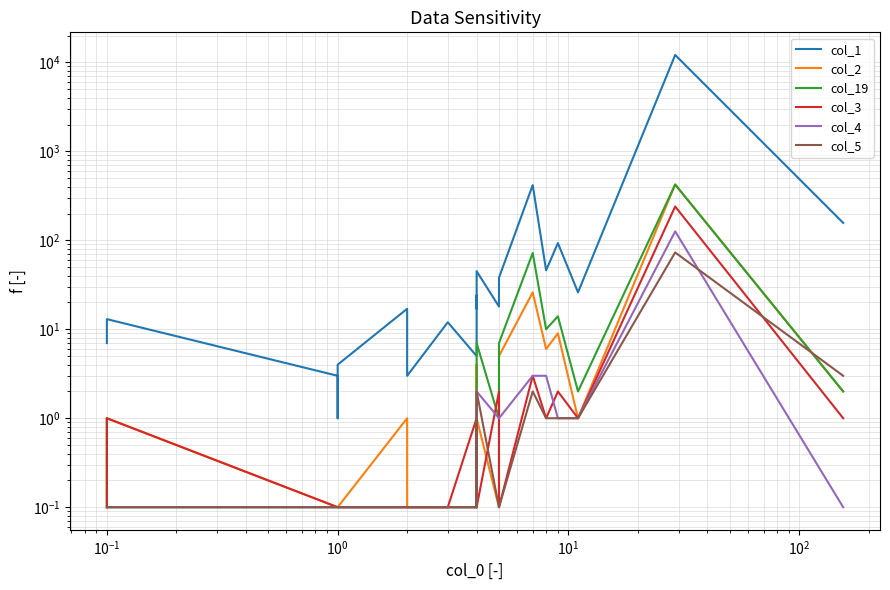

Does the chart have visible grid lines?

Yes